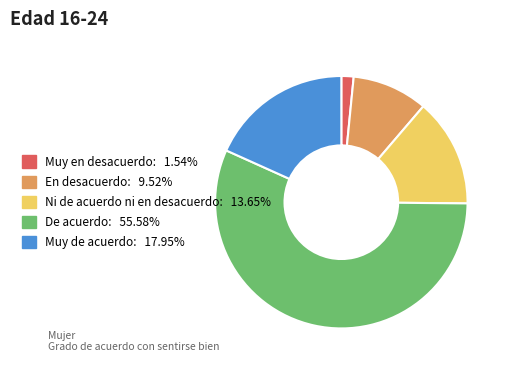

Is it true that De acuerdo is 42% of the pie?

False